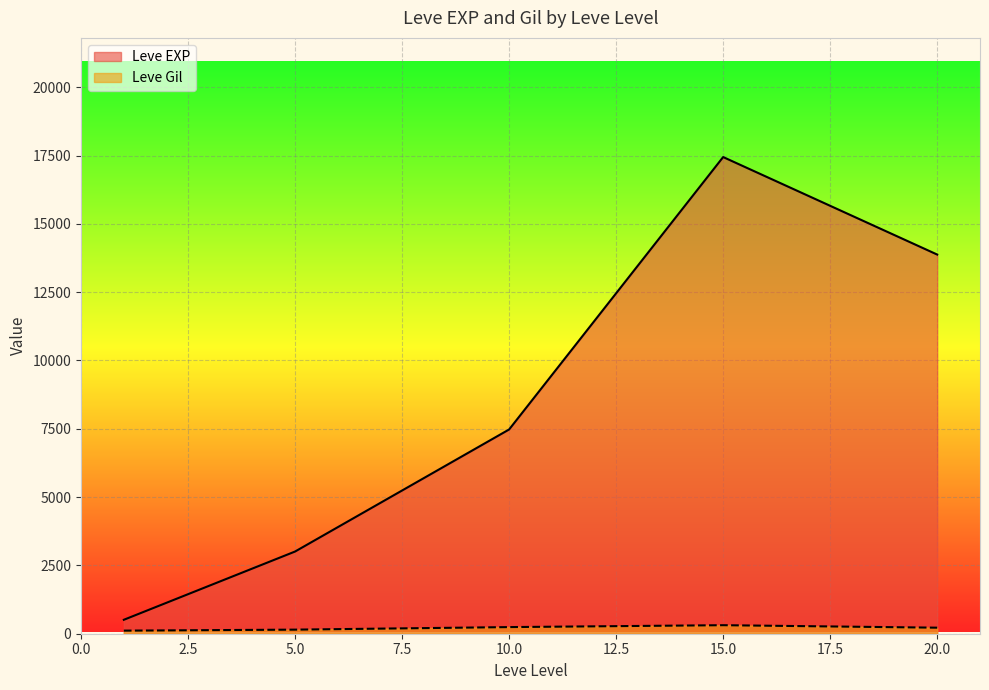

What is the maximum value shown in the chart?

17445.0